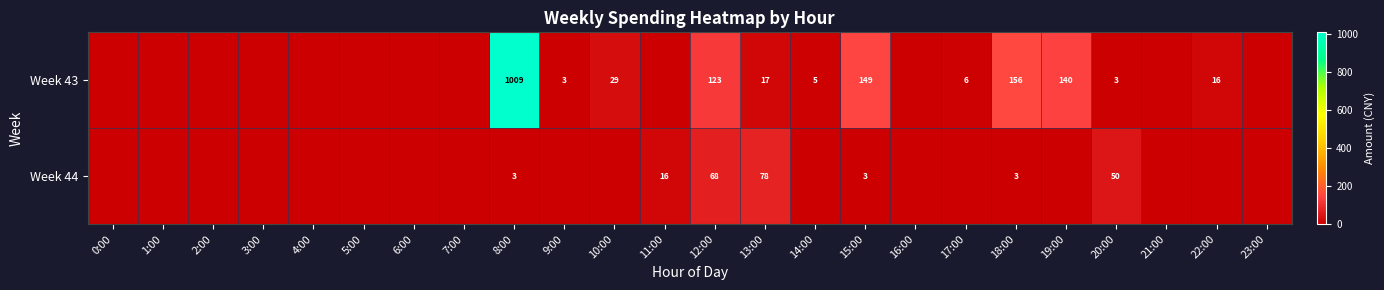

The Week 44 series shows 3 at 8:00. True or false?

True